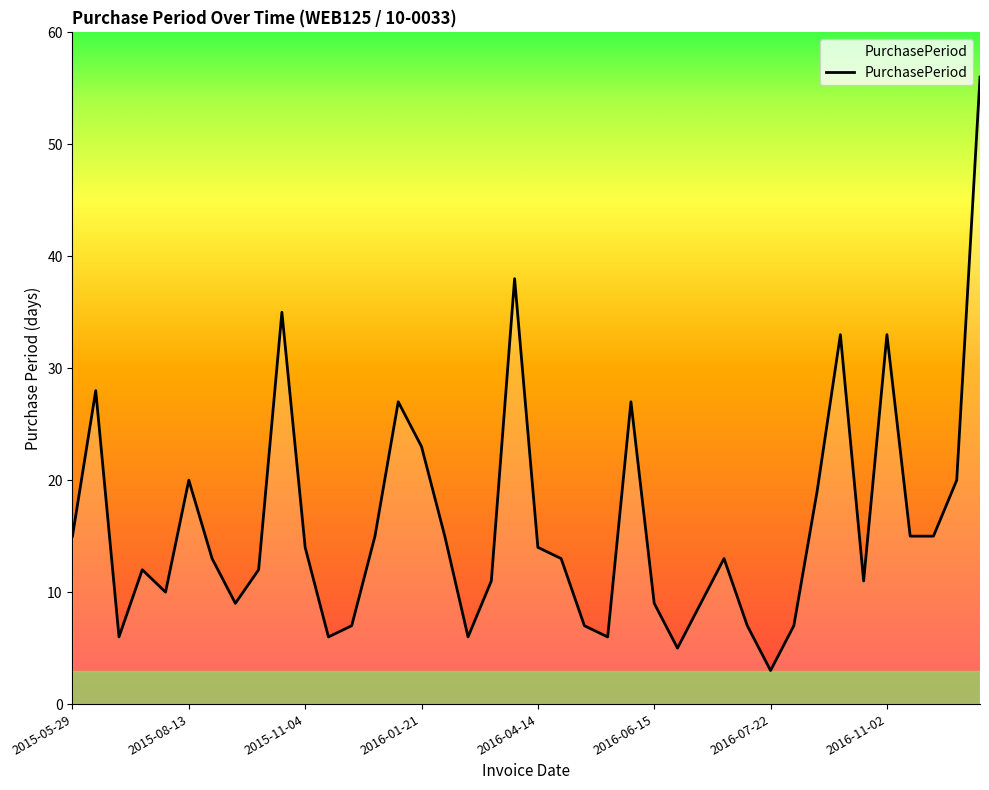

What is the smallest value displayed?

3